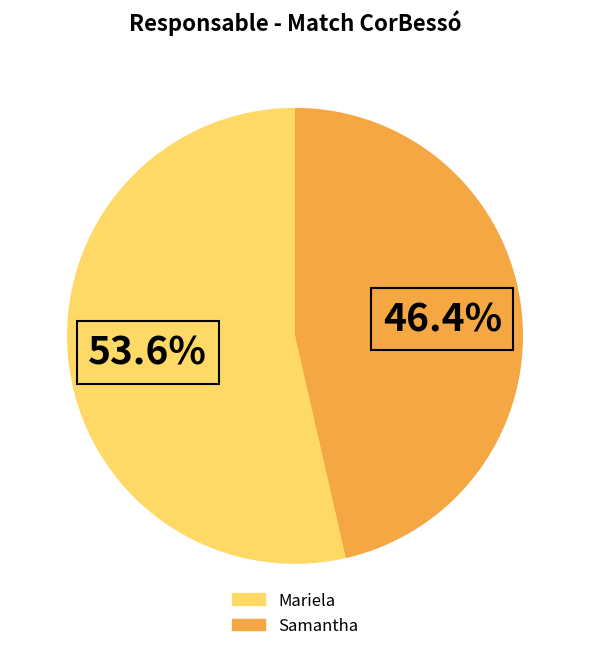

Which slice is the smallest?

Samantha